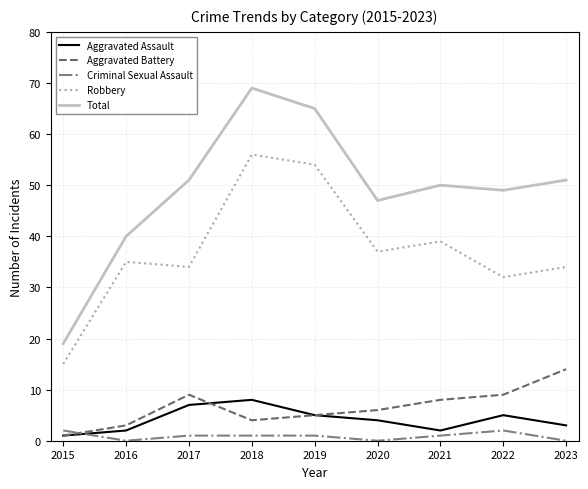

What is the difference between the highest and lowest values at 2017?

50